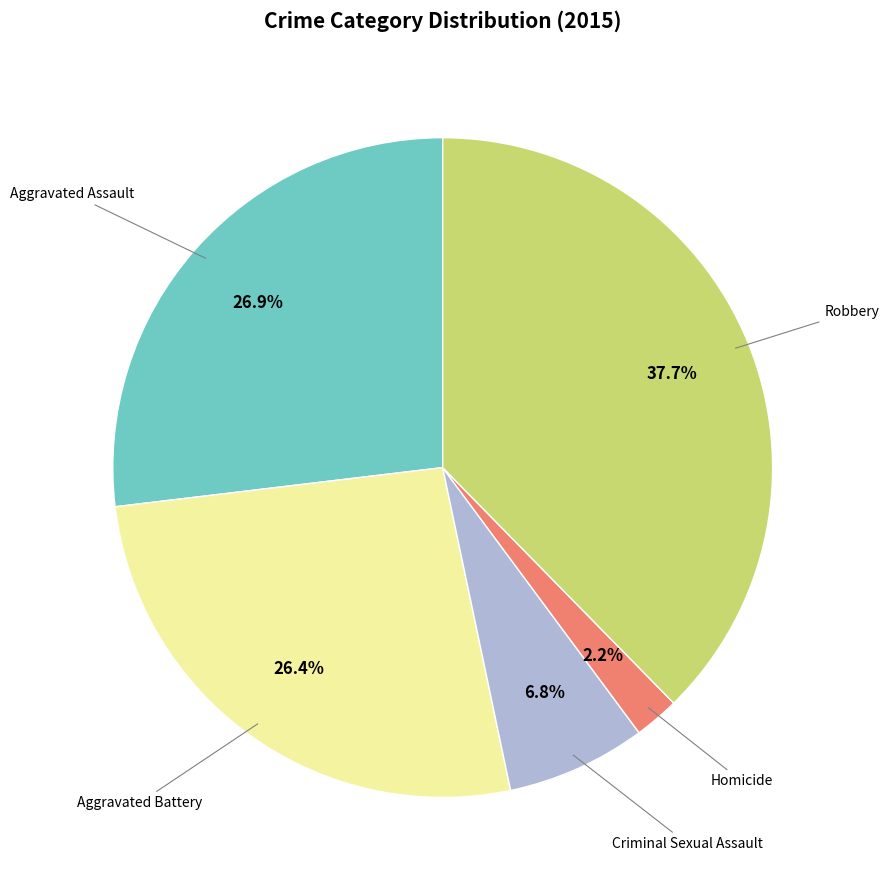

Is there a majority slice in this chart?

No